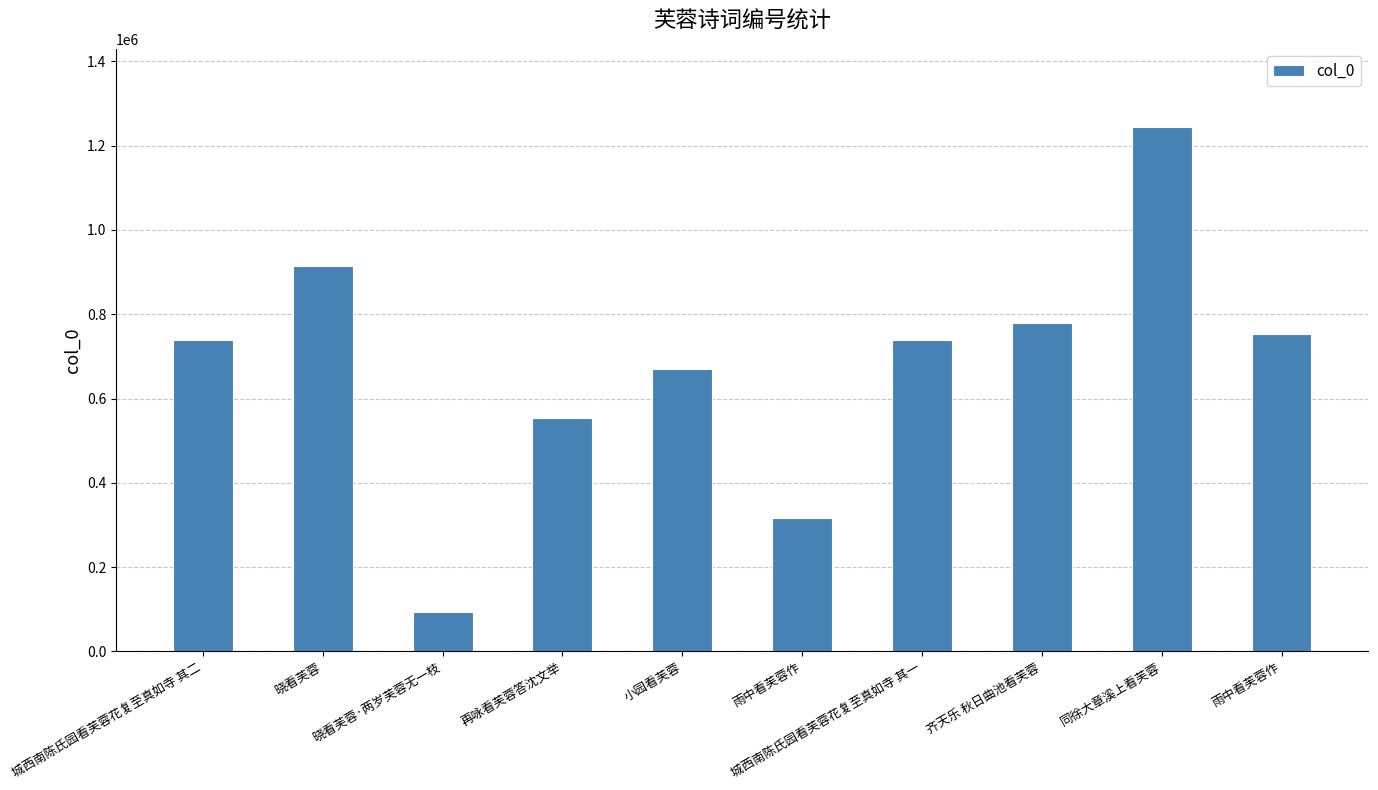

Which has a higher value, 城西南陈氏园看芙蓉花复至真如寺 其一 or 晓看芙蓉?

晓看芙蓉